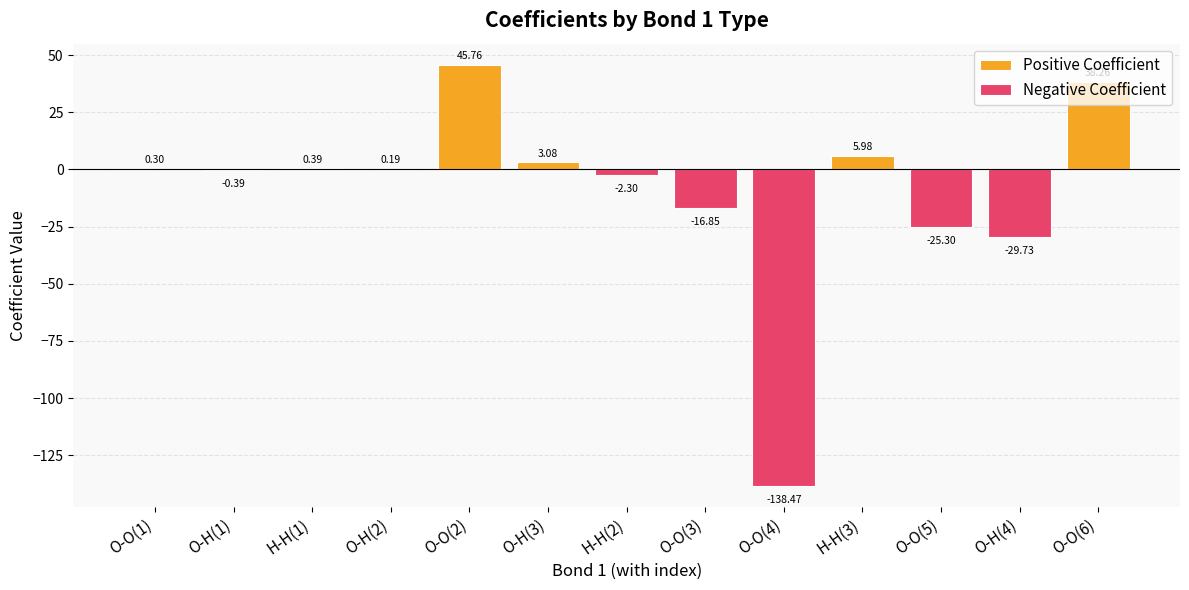

Reading left to right, what are all the values shown in this chart?

O-O(1)=0.3	O-H(1)=-0.4	H-H(1)=0.4	O-H(2)=0.2	O-O(2)=45.8	O-H(3)=3.1	H-H(2)=-2.3	O-O(3)=-16.9	O-O(4)=-138.5	H-H(3)=6.0	O-O(5)=-25.3	O-H(4)=-29.7	O-O(6)=38.3